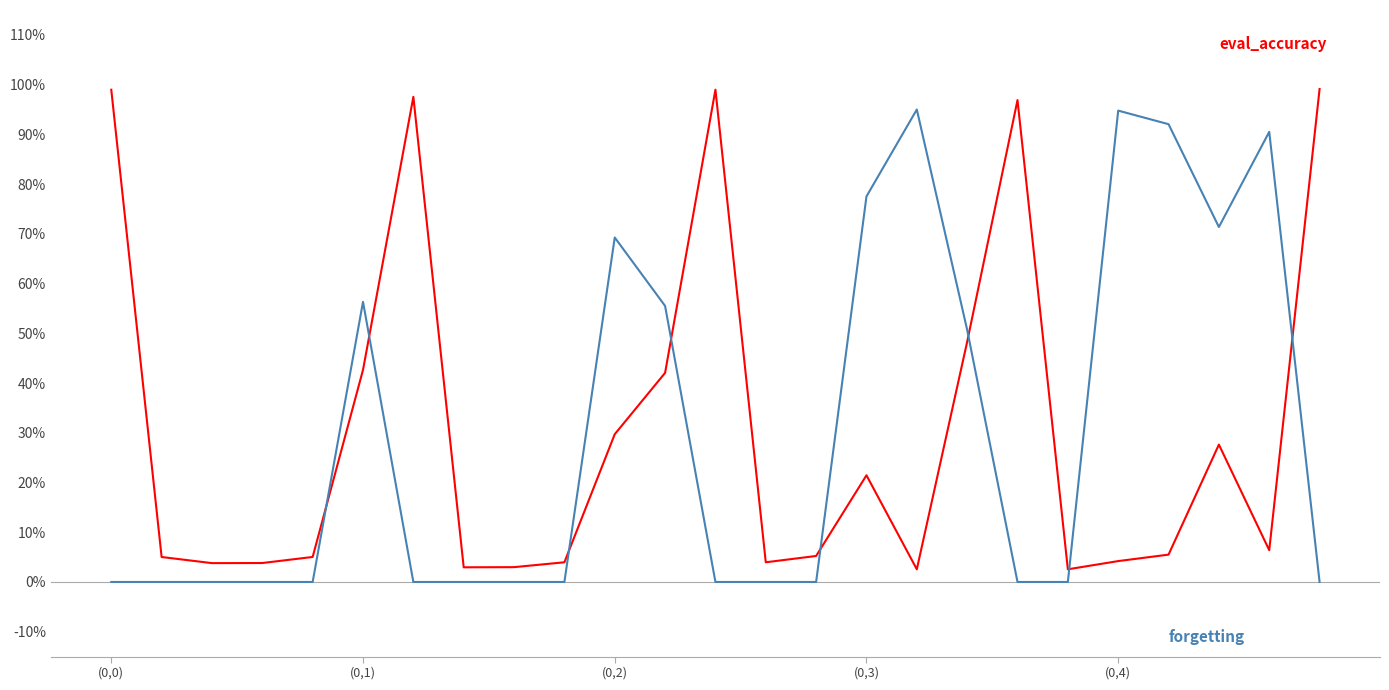

Does the chart display data point markers on the line(s)?

No